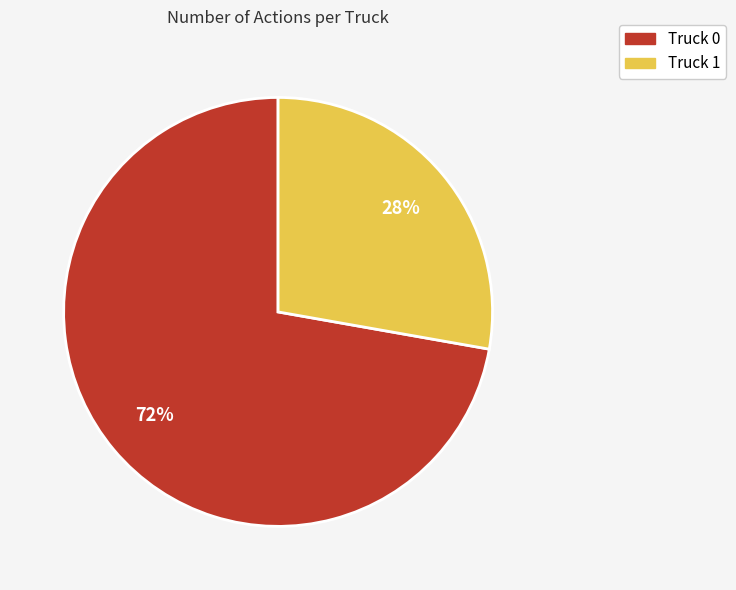

What percentage is the Truck 1 slice, to the nearest percent?

28%